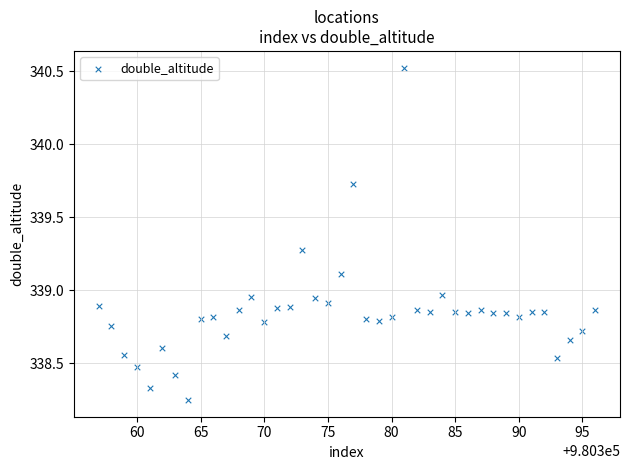

What is the range of Y values (max minus min)?

2.3